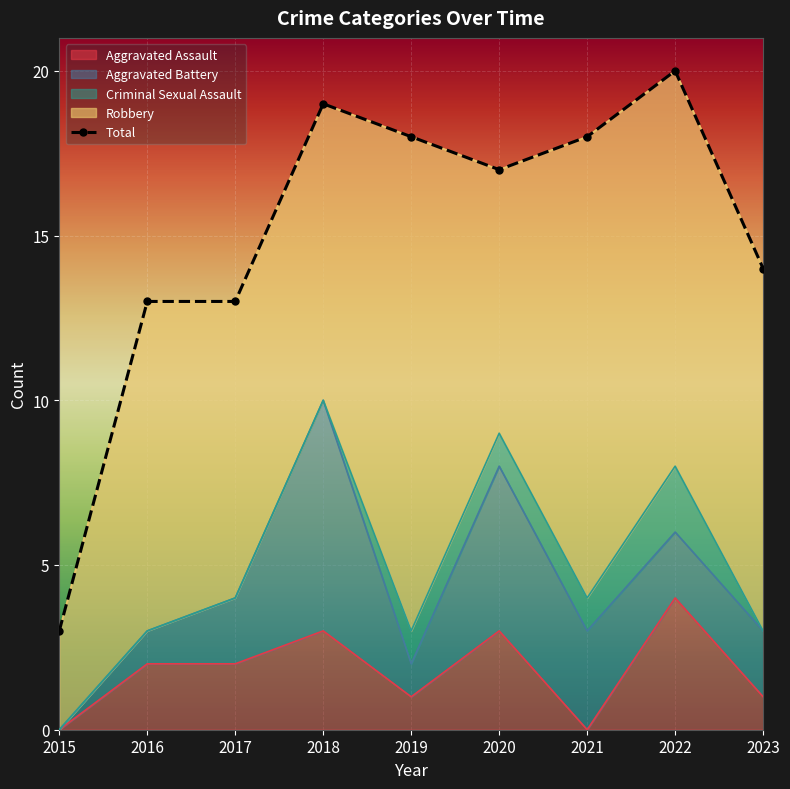

Reading right to left, list all the values displayed in this chart.

2023=14	2022=20	2021=18	2020=17	2019=18	2018=19	2017=13	2016=13	2015=3